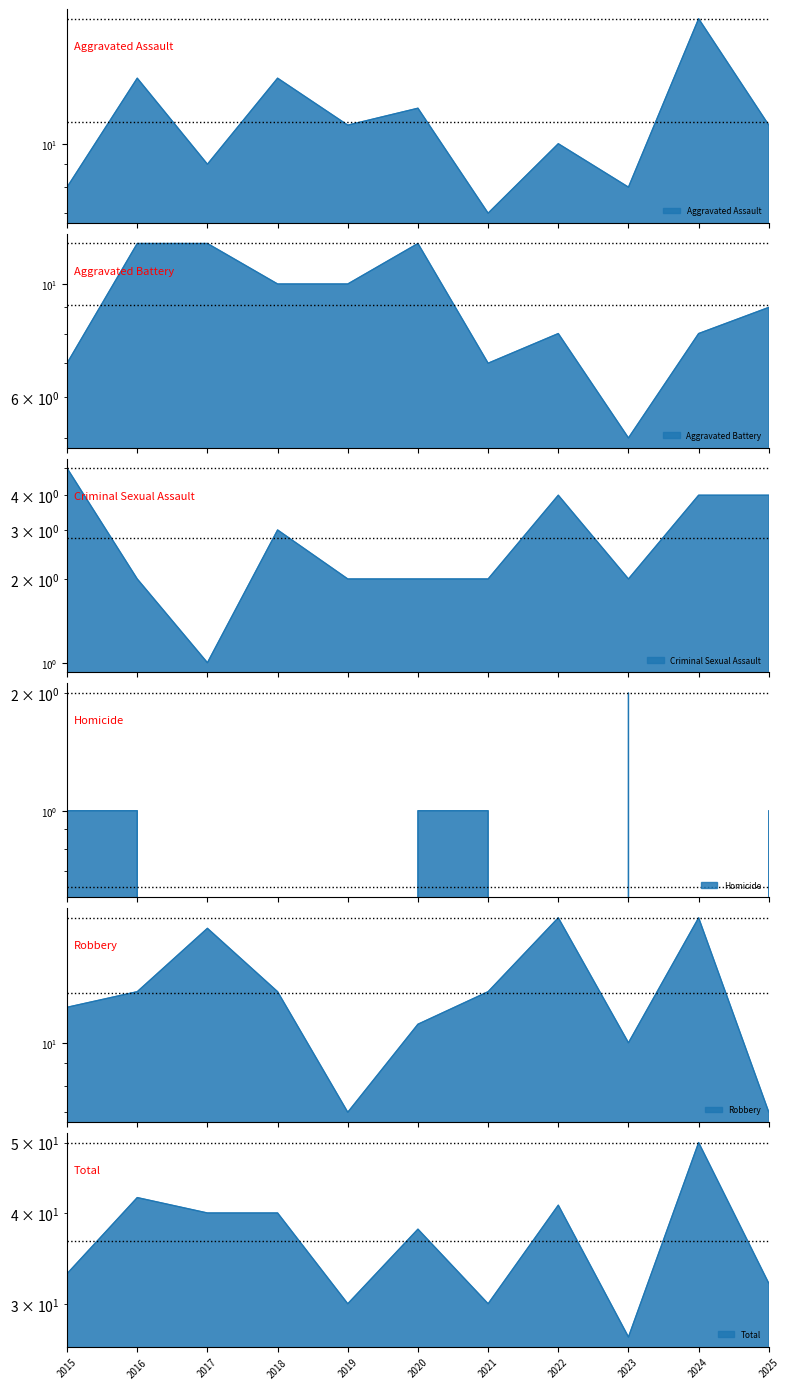

True or false: Aggravated Assault has a value of 13 at 2024.

False